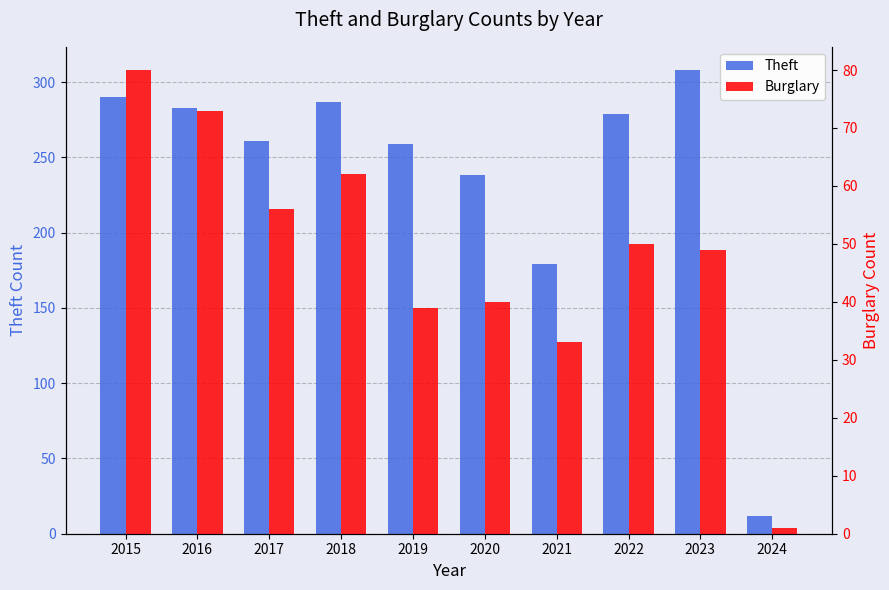

Where is Theft nearest to the value 160?

2021